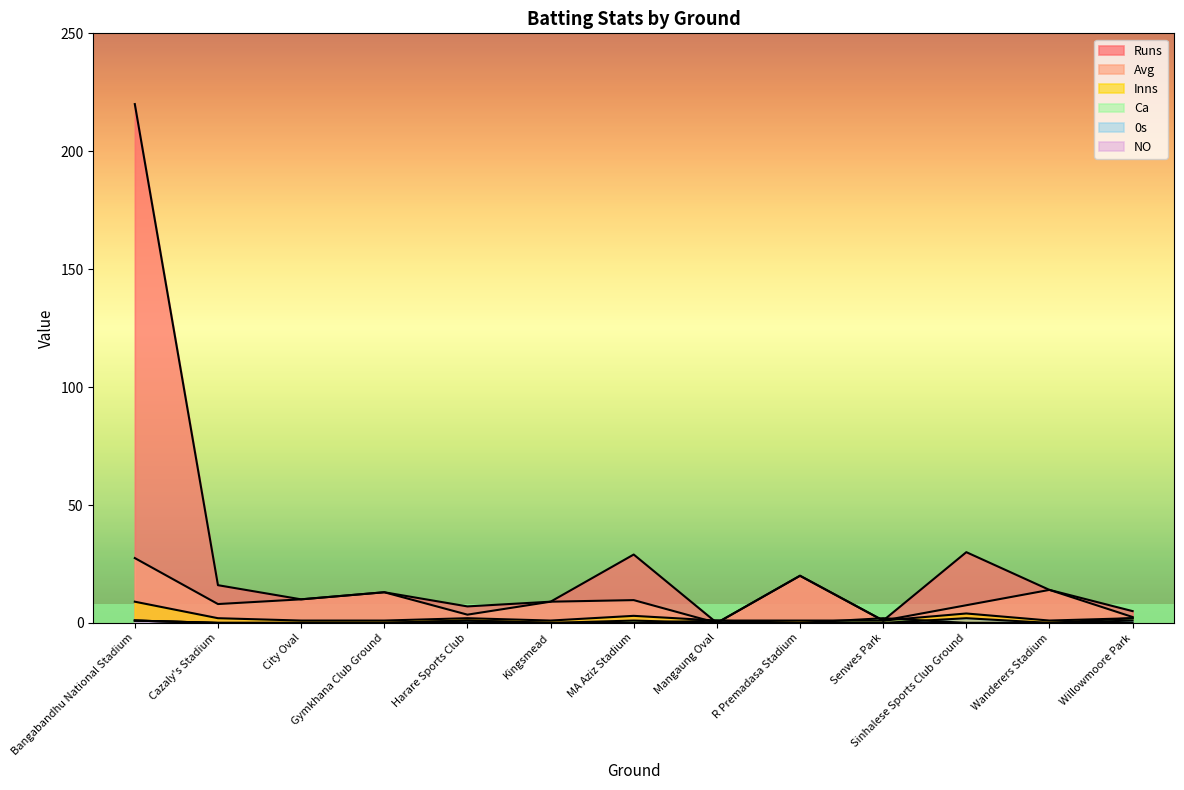

What is the difference between the maximum and minimum values in the Inns series?

8.0